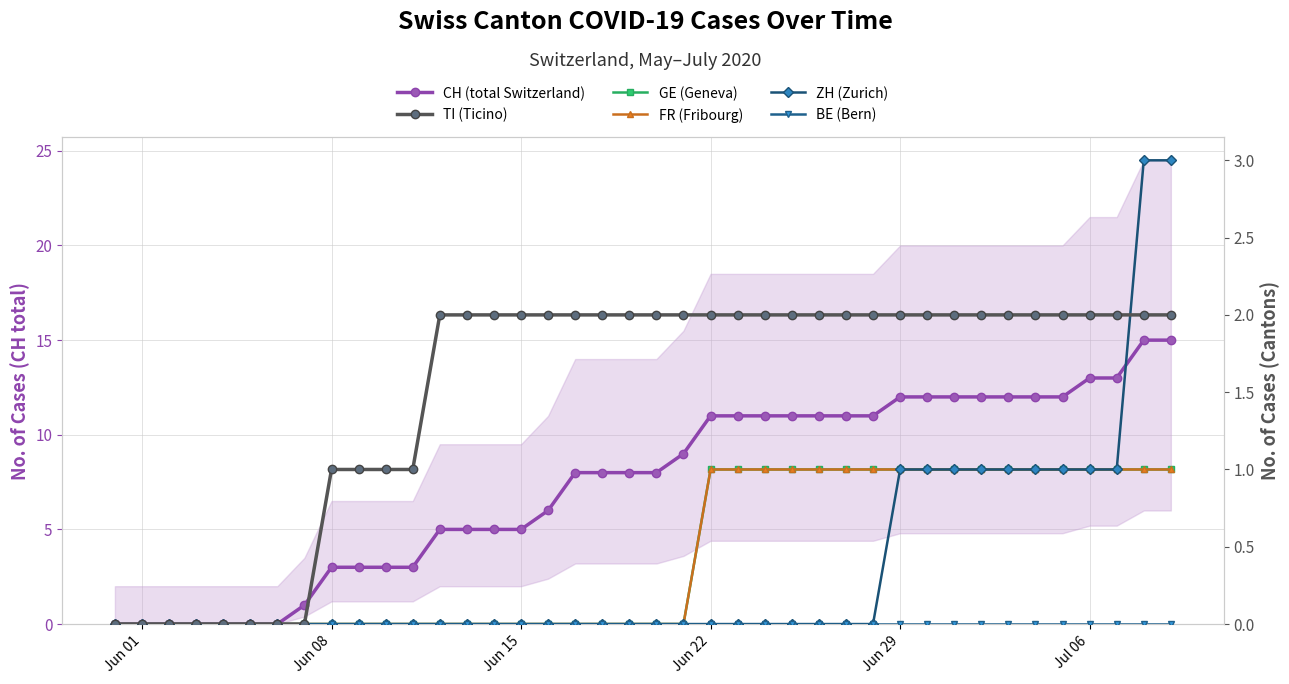

What are all the series names shown in the legend?

CH (total Switzerland), TI (Ticino), GE (Geneva), FR (Fribourg), ZH (Zurich), BE (Bern)